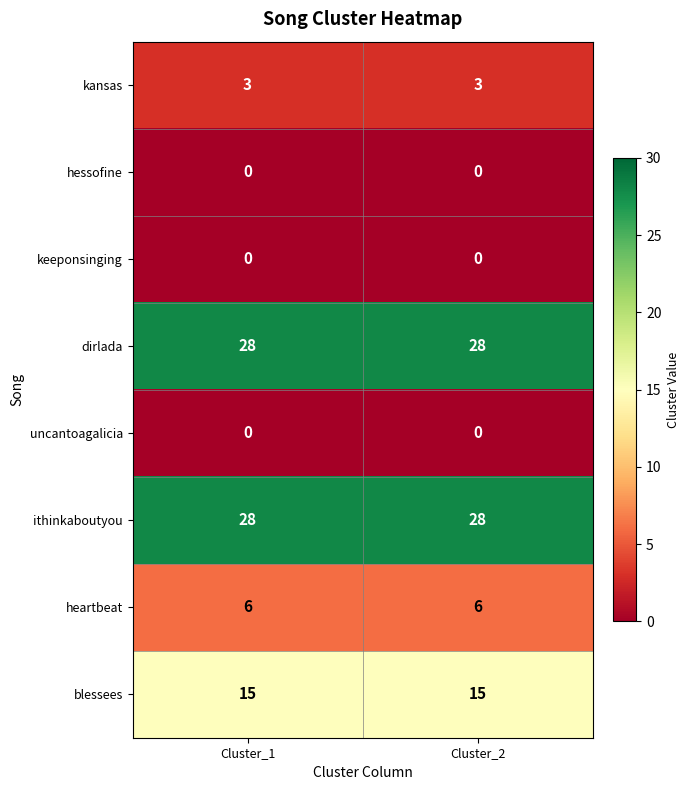

What is the spread (max minus min) of values at Cluster_2?

28